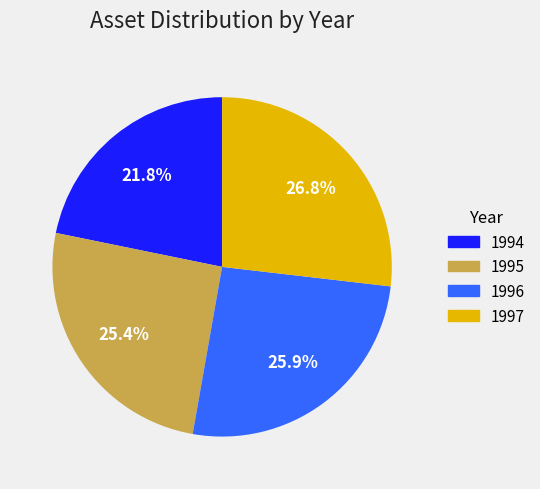

Which category has the biggest portion of the pie?

1997